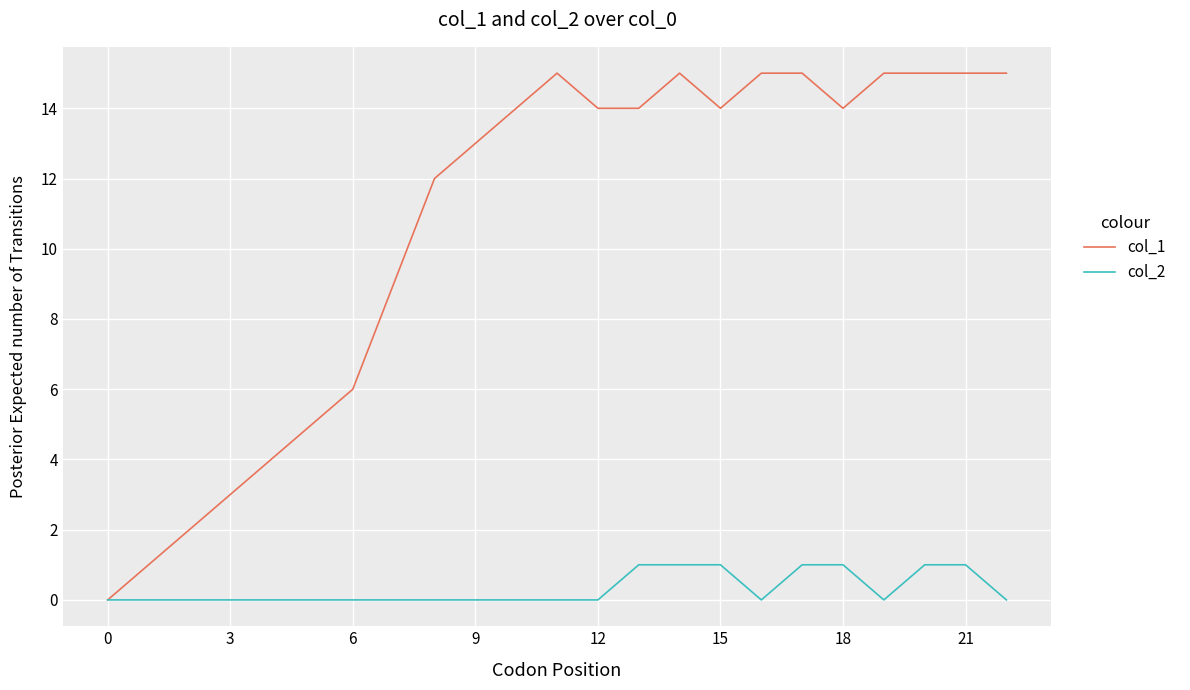

Which series has the largest range (max minus min)?

col_1